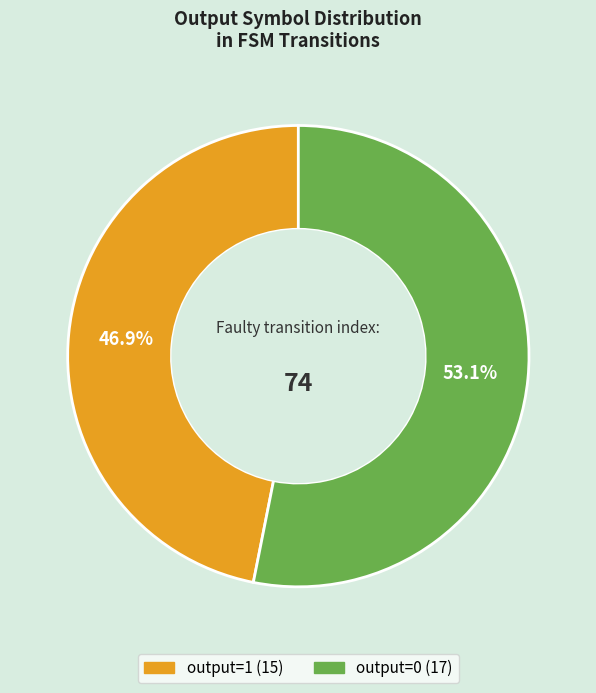

Does any single category account for the majority?

Yes